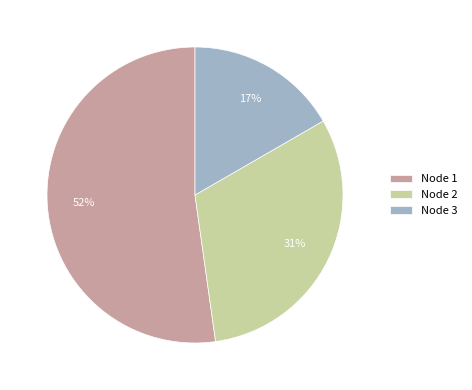

To the nearest percent, what portion does Node 2 represent?

31%